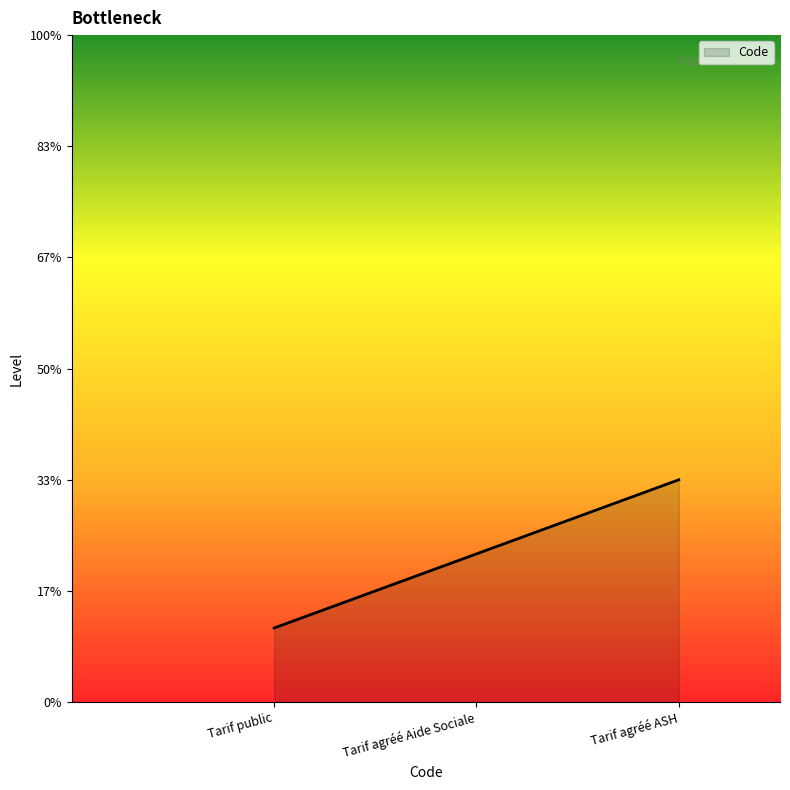

Which has a higher value, Tarif agréé Aide Sociale or Tarif agréé ASH?

Tarif agréé ASH